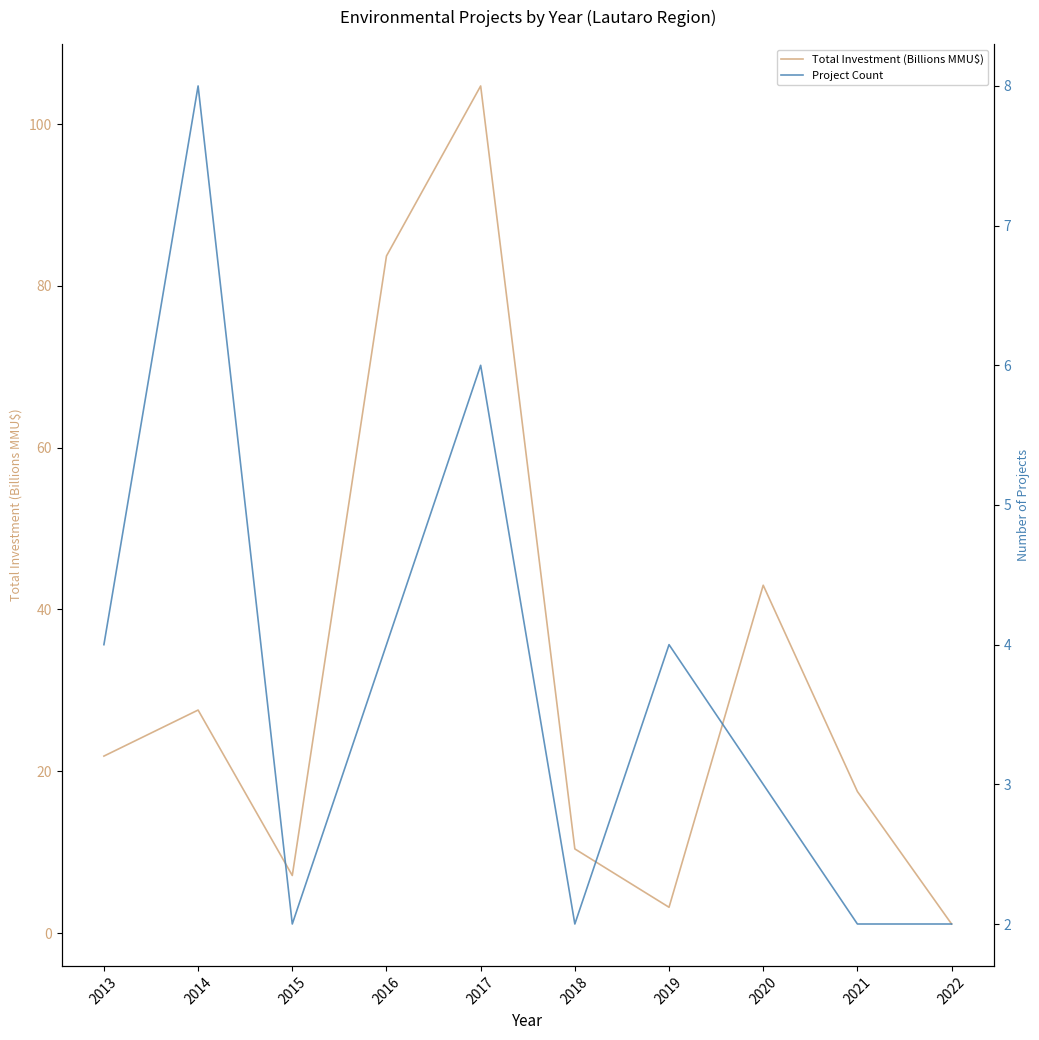

What is the difference between the highest and lowest values at 2020?

40.0